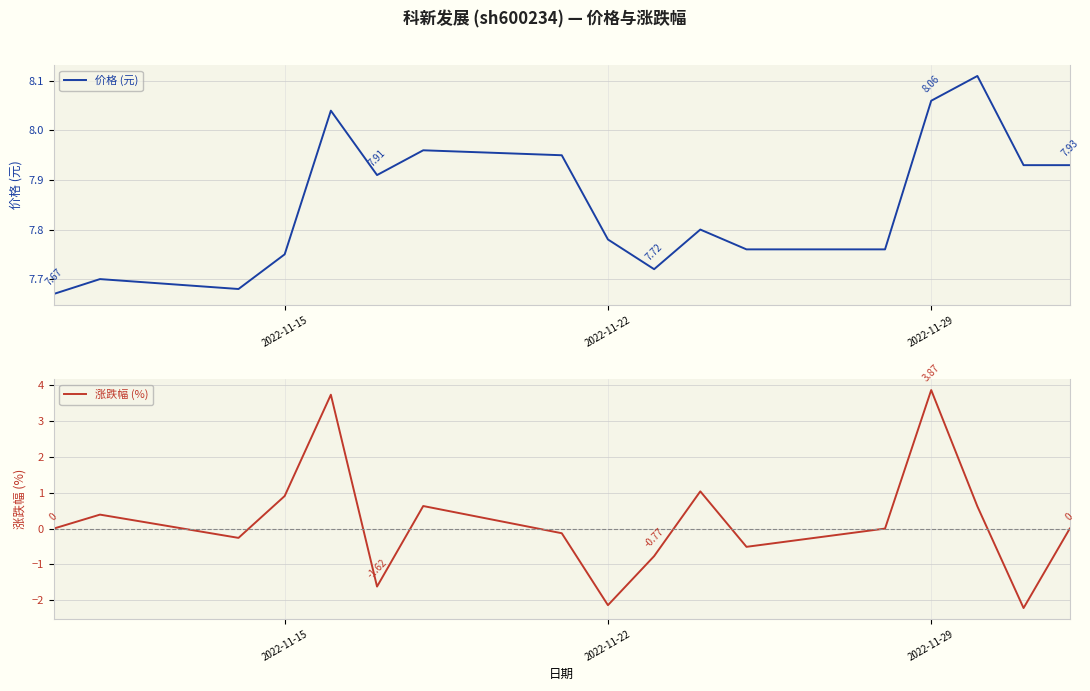

True or false: 涨跌幅 (%) has a value of 4.2 at 16.

False